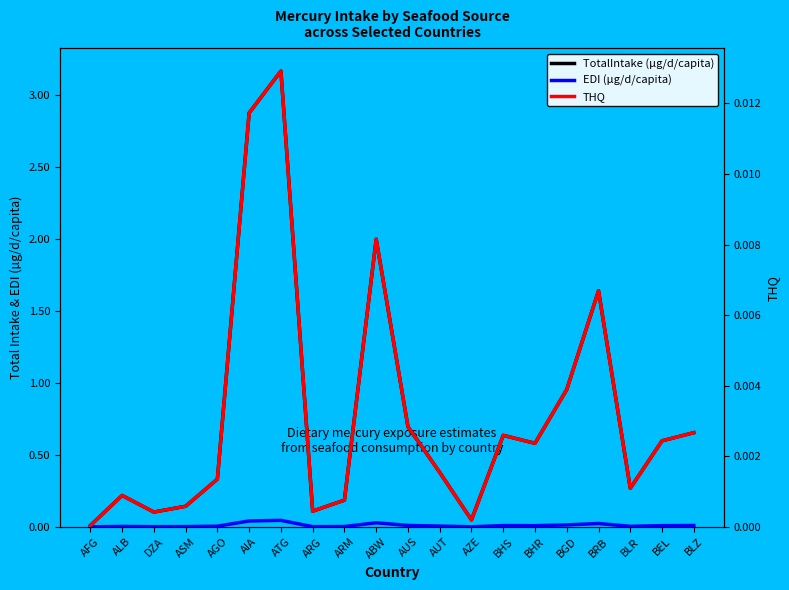

How many series are shown in this chart?

3